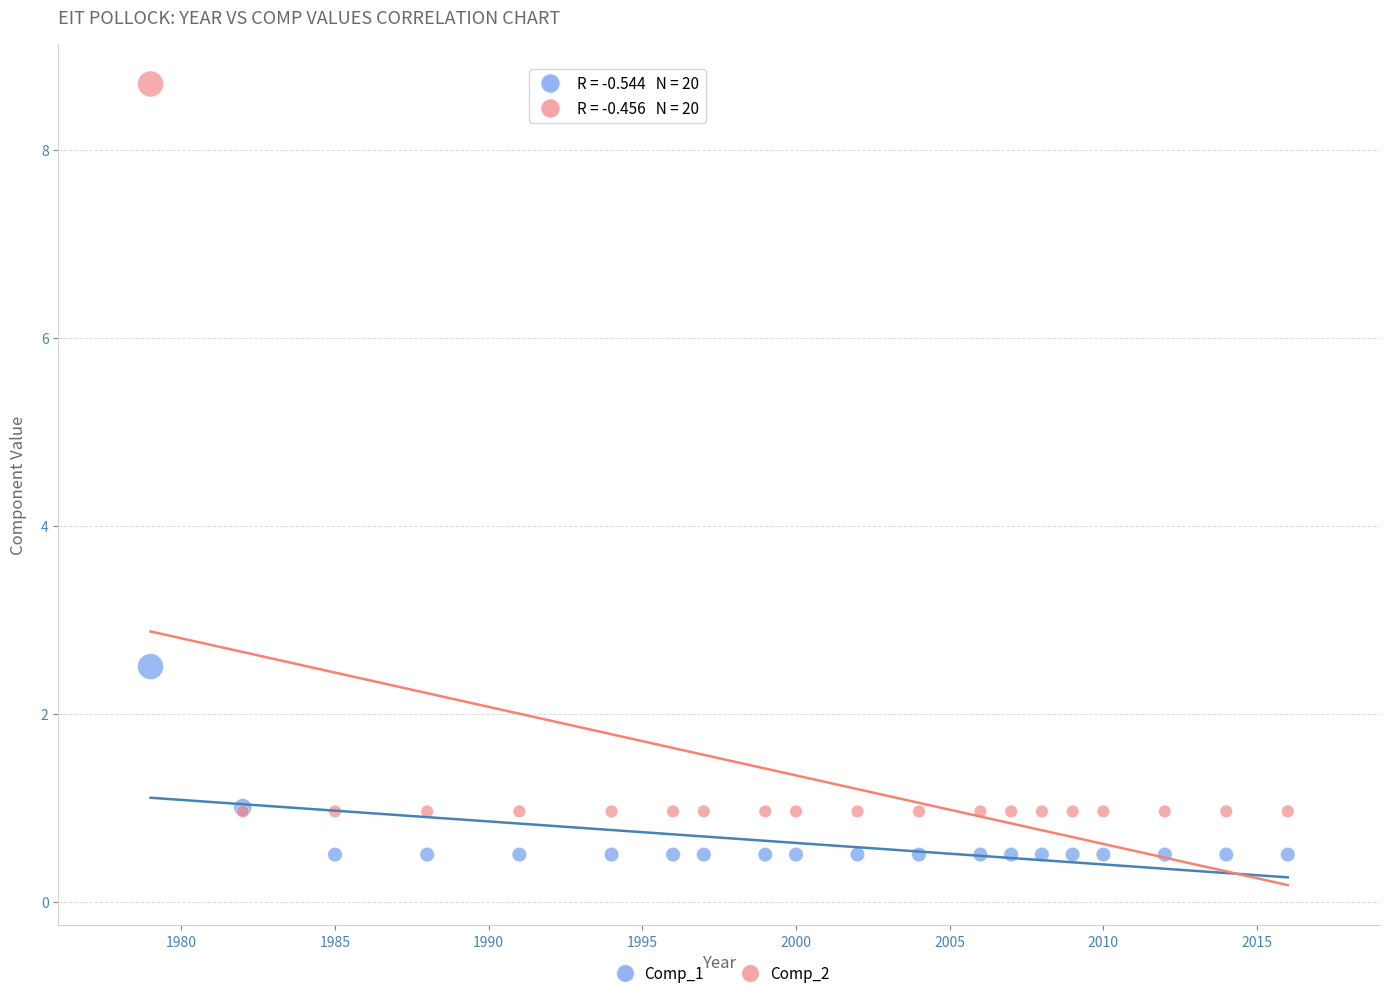

In the Comp_2 series, what Y value is closest to 4?

1.0